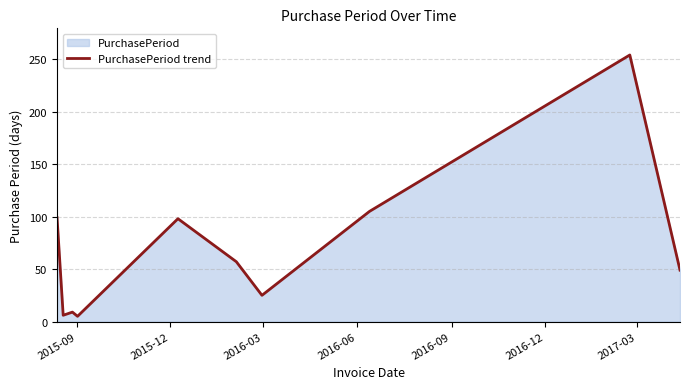

What is the greatest value displayed?

254